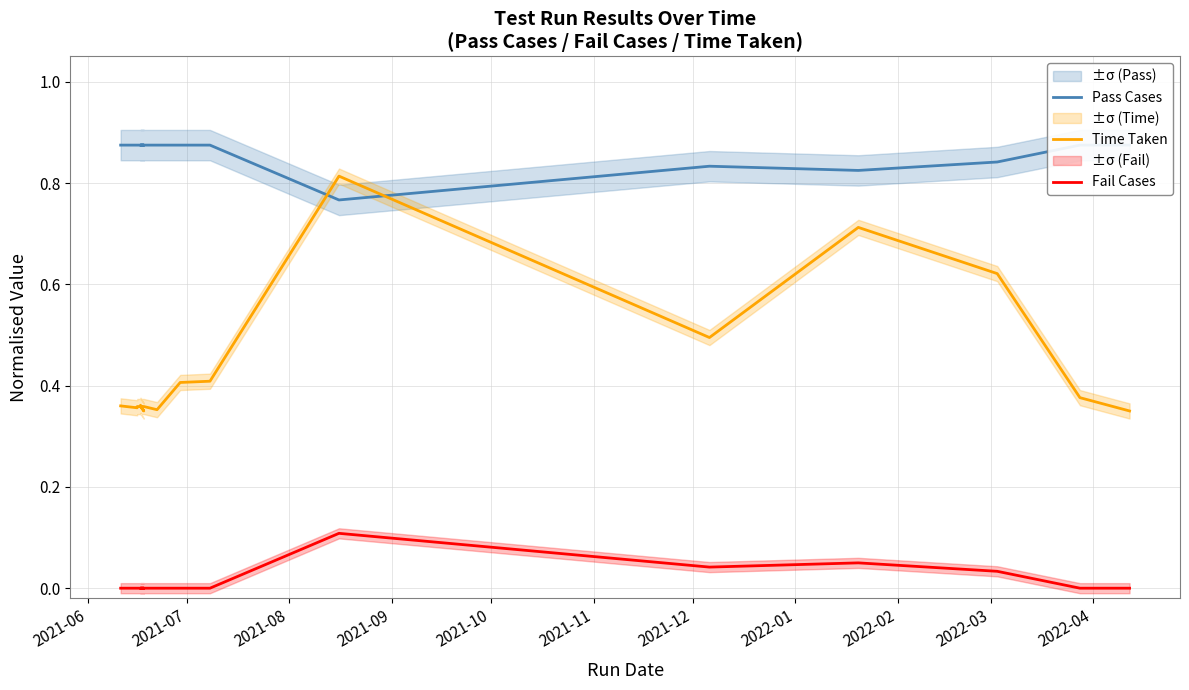

Does the chart have visible grid lines?

Yes